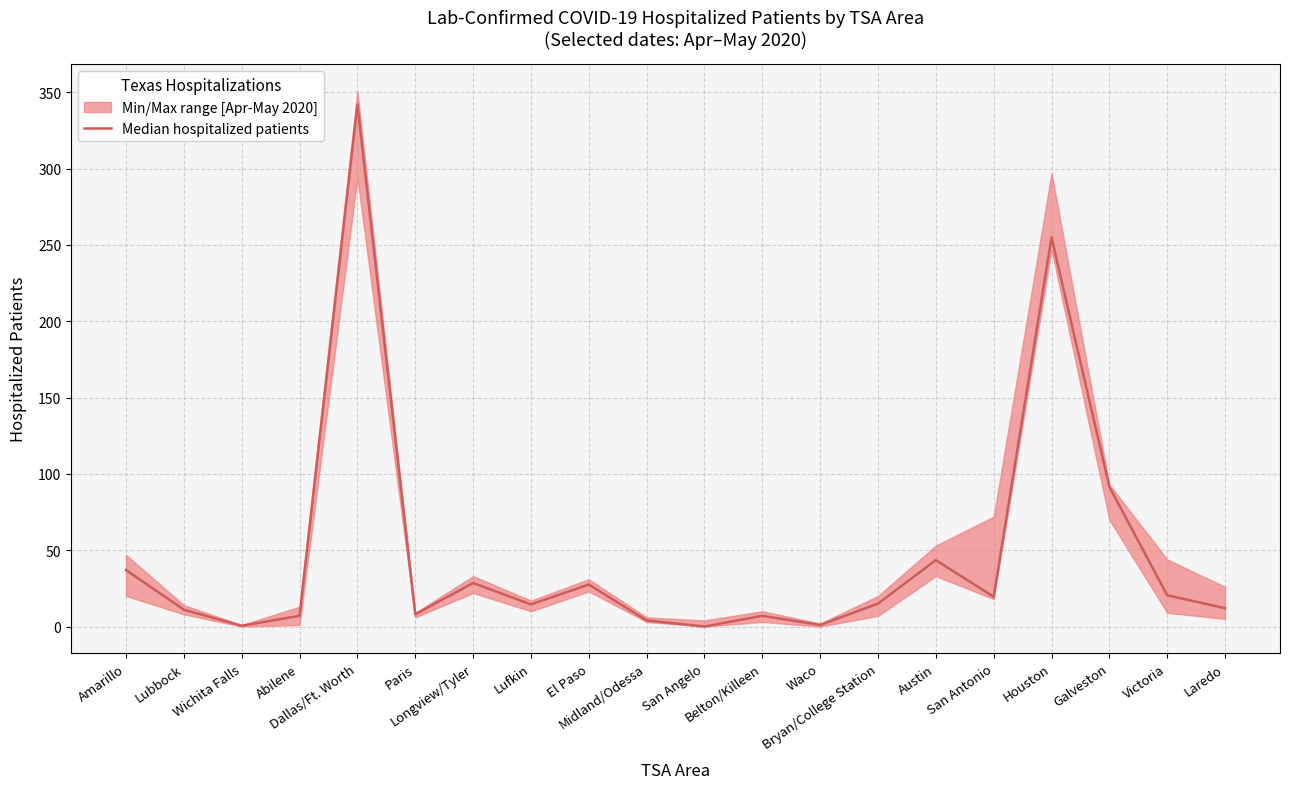

At which category does the data reach its first local peak?

Dallas/Ft. Worth